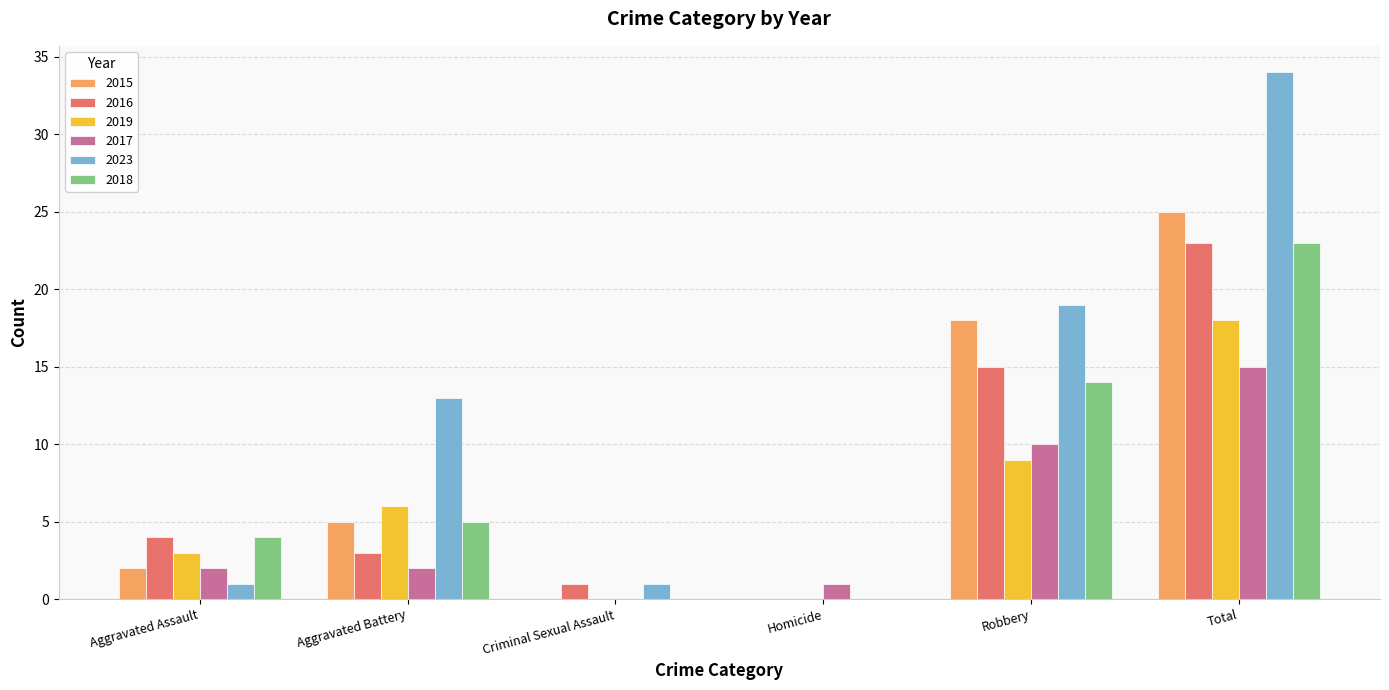

The 2015 series shows 0 at Homicide. True or false?

True